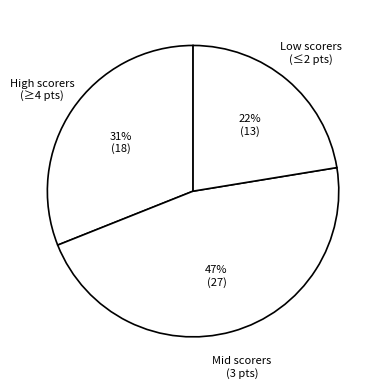

Does any single category account for the majority?

No